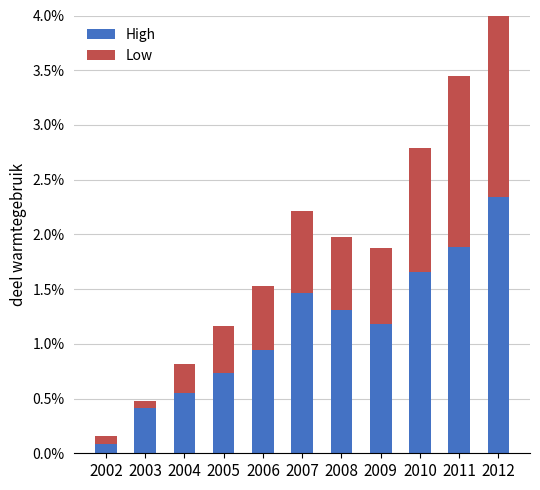

Which series has the largest total across all categories?

High